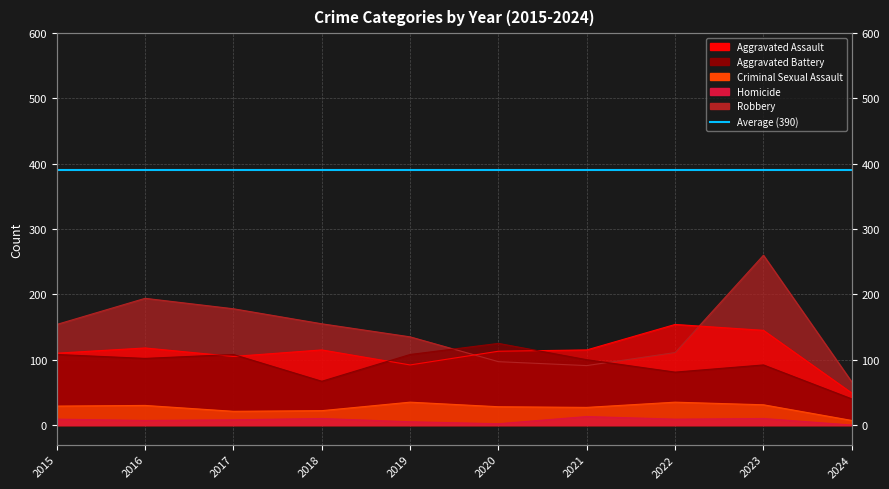

List the series in order of their peak value, lowest first.

Homicide, Criminal Sexual Assault, Aggravated Battery, Aggravated Assault, Robbery